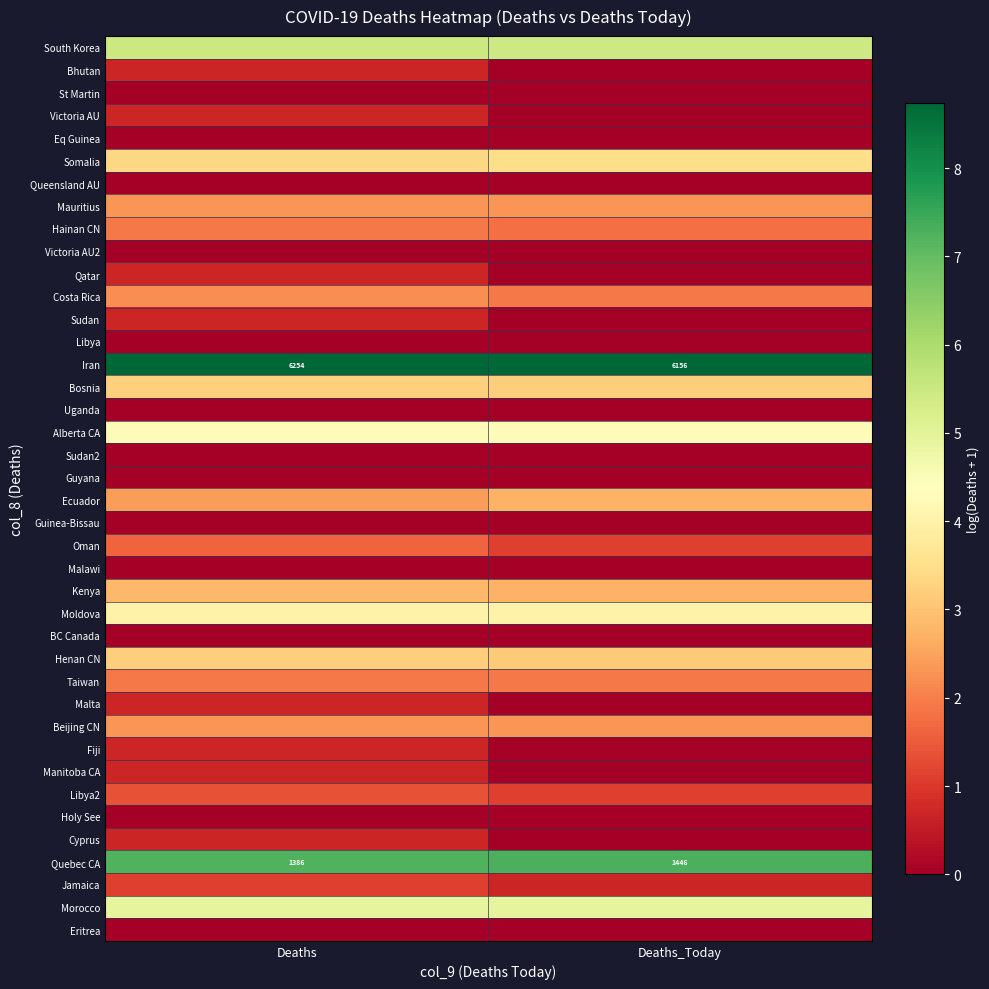

At which category is the sum across all series the highest?

Deaths